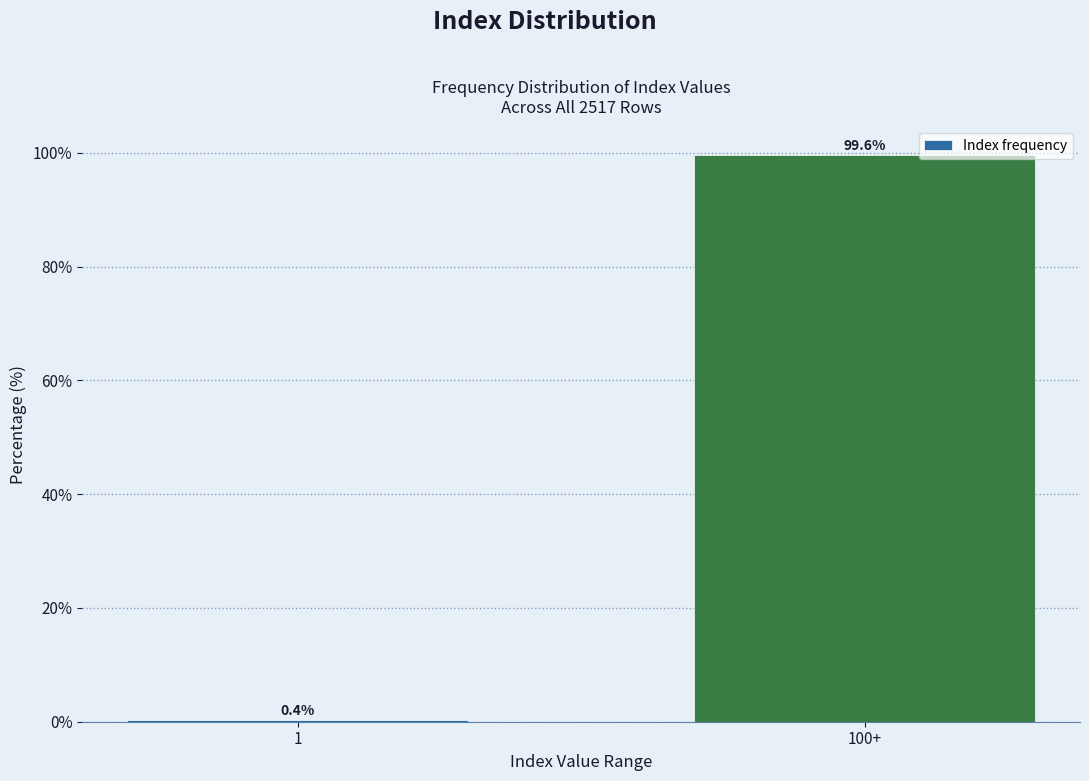

Reading left to right, list all the values displayed in this chart.

0.4	99.6